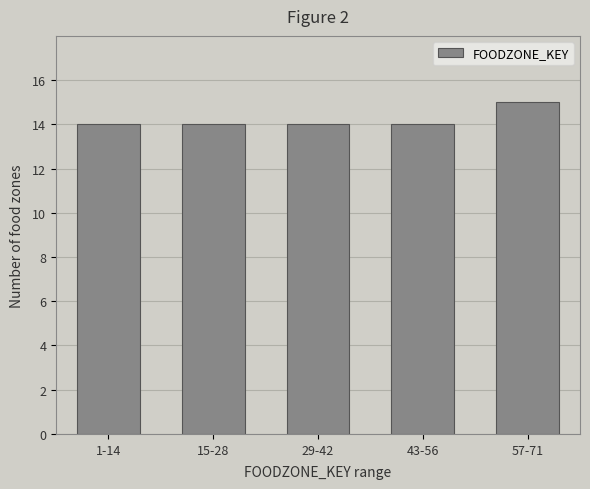

Reading left to right, extract all data points from this chart.

1-14=14	15-28=14	29-42=14	43-56=14	57-71=15